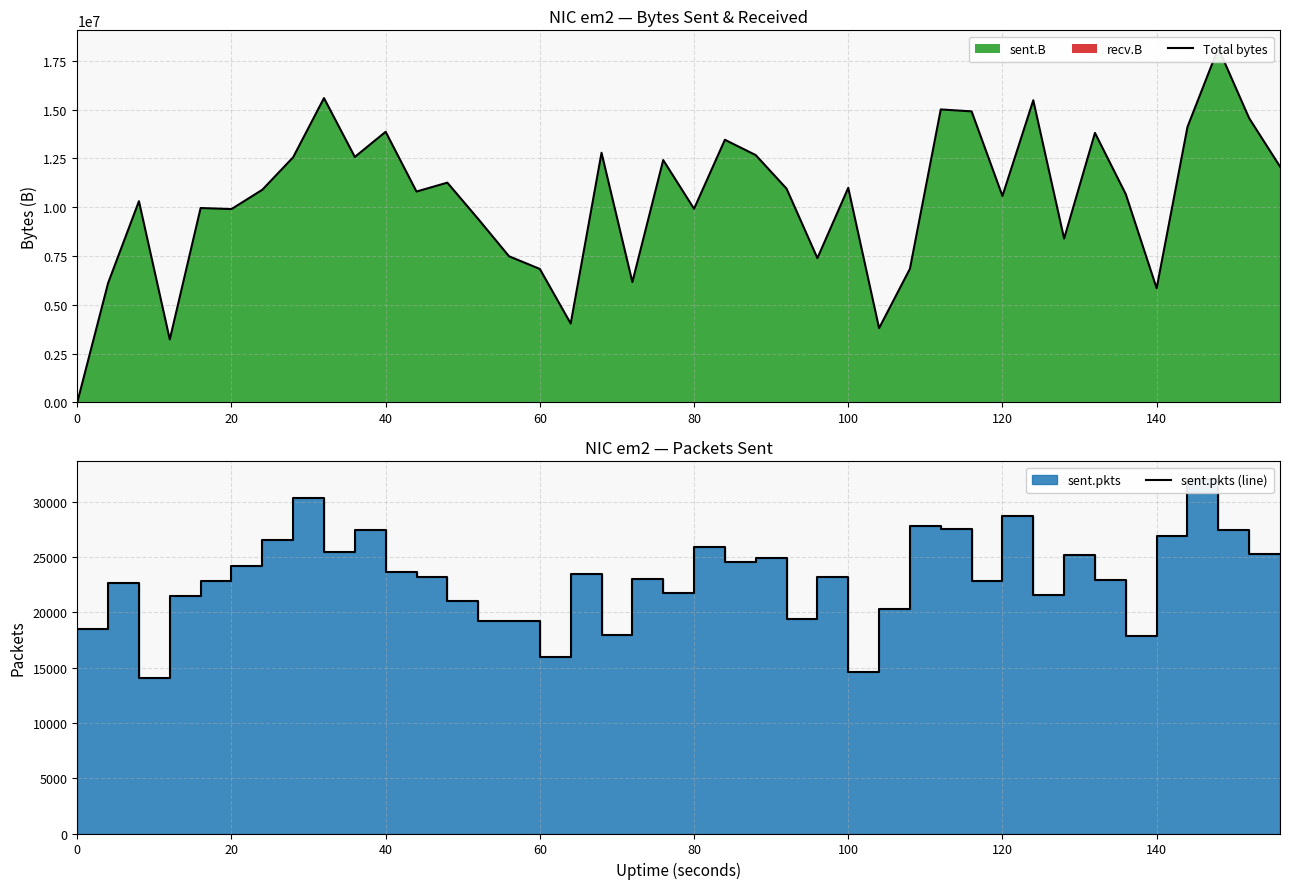

What is the label of the 8th point from the left?

140